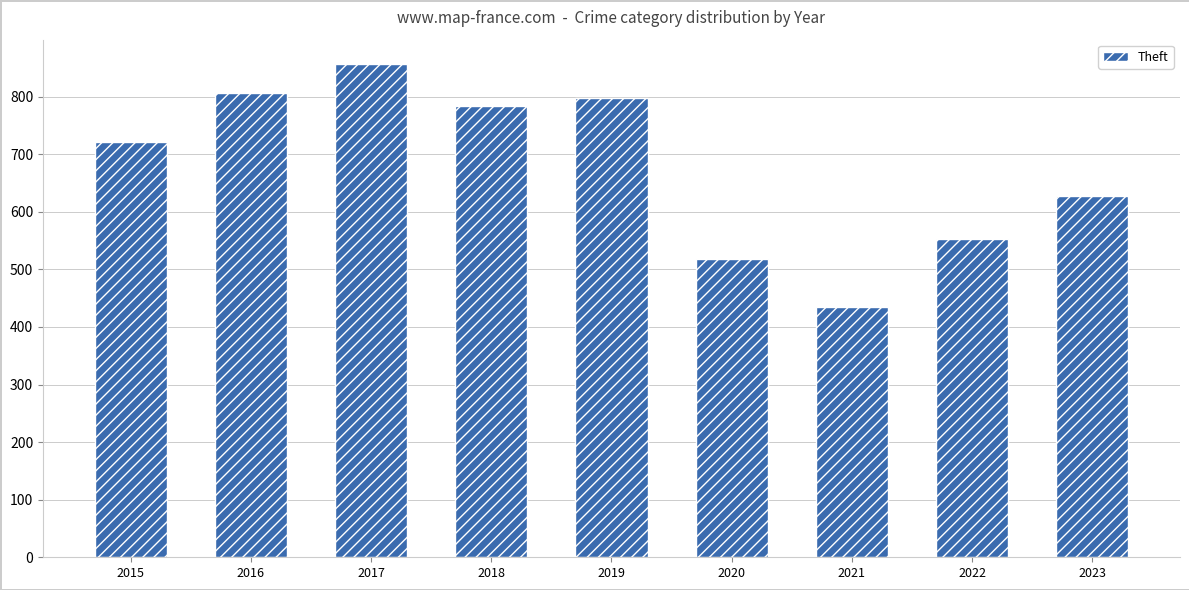

How many bars are there in total?

9